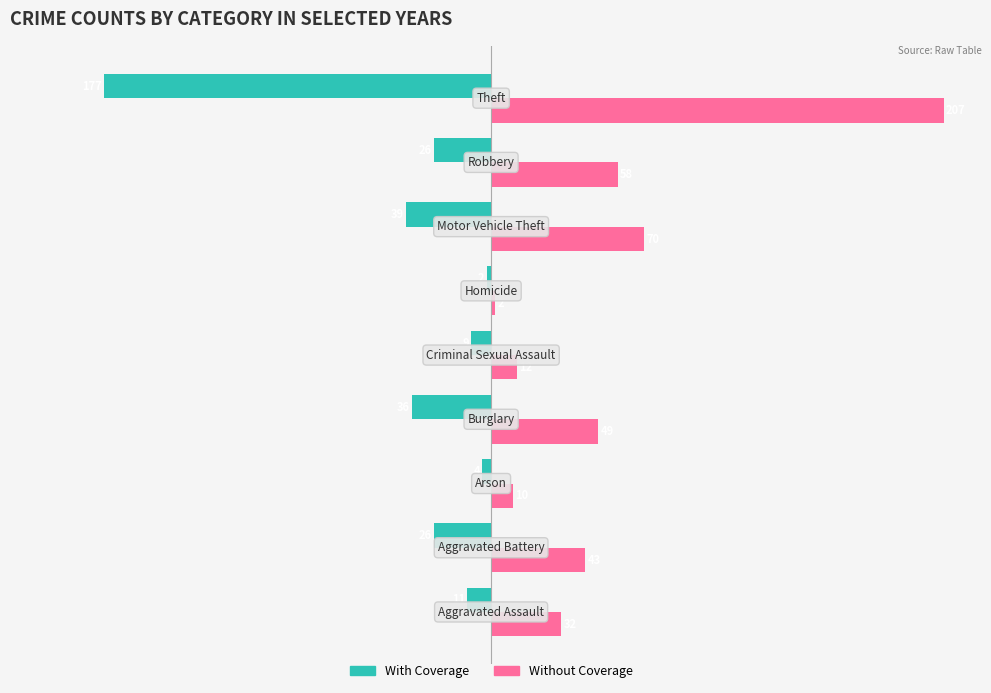

What is the smallest value displayed?

-177